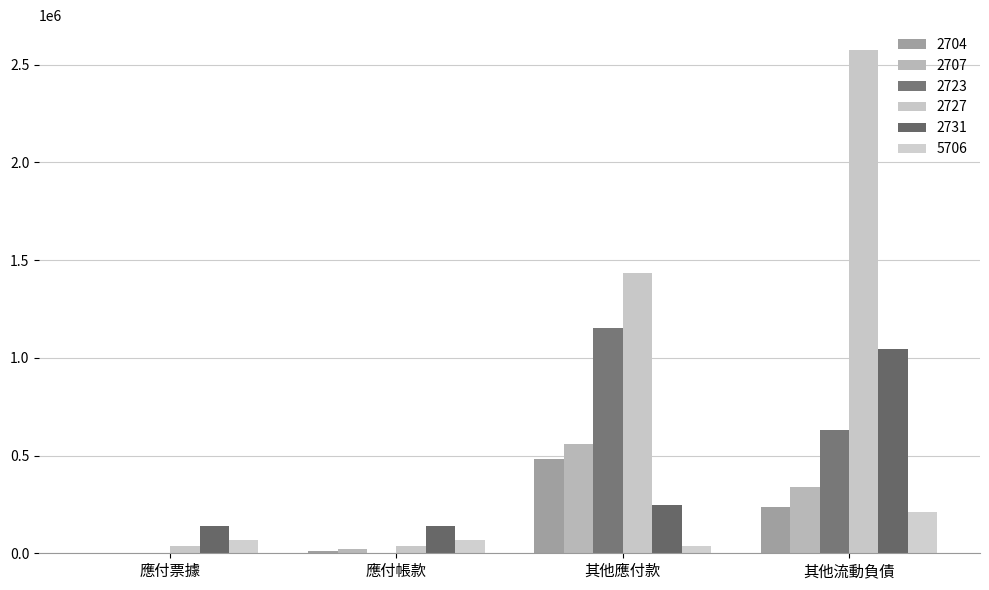

At how many categories does at least one series exceed 347715?

2